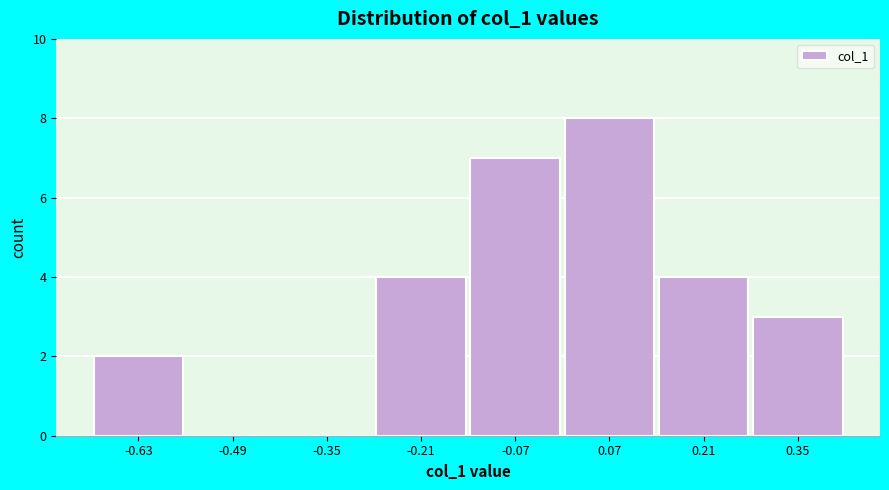

Reading left to right, list every bar in this chart as the range it spans on the x-axis followed by its height. Neither the bar edges nor the heights are printed on the chart, so give them approximately, as read against the axes.

-0.70 to -0.56: 2
-0.56 to -0.42: 0
-0.42 to -0.28: 0
-0.28 to -0.14: 4
-0.14 to 0.00: 7
0.00 to 0.14: 8
0.14 to 0.28: 4
0.28 to 0.42: 3